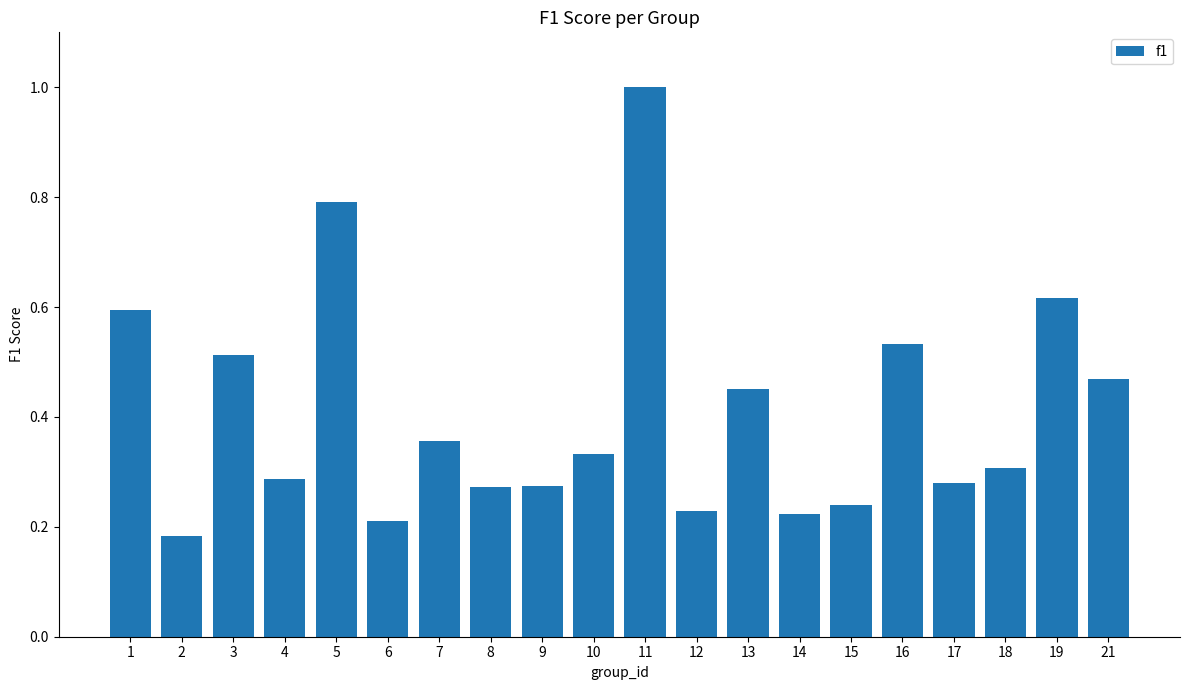

What is the difference between the maximum and second lowest values?

0.8